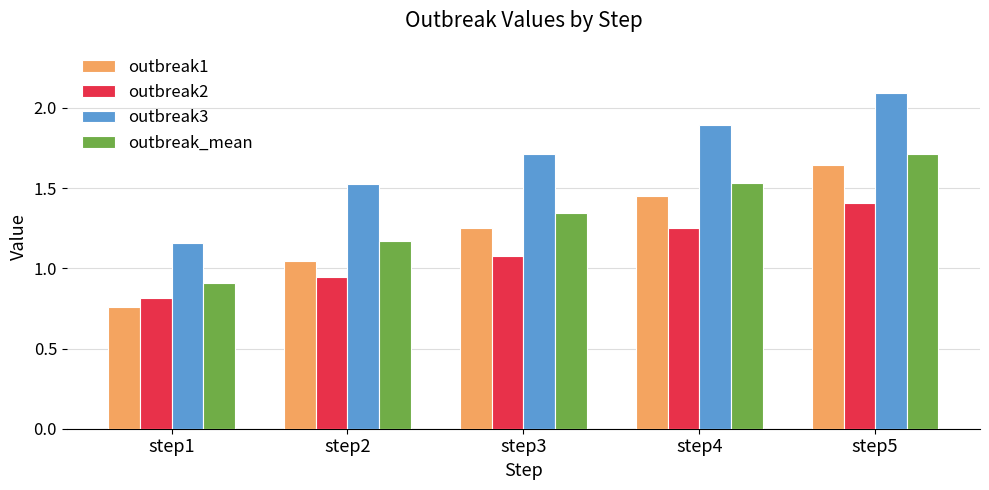

What are all the series names shown in the legend?

outbreak1, outbreak2, outbreak3, outbreak_mean